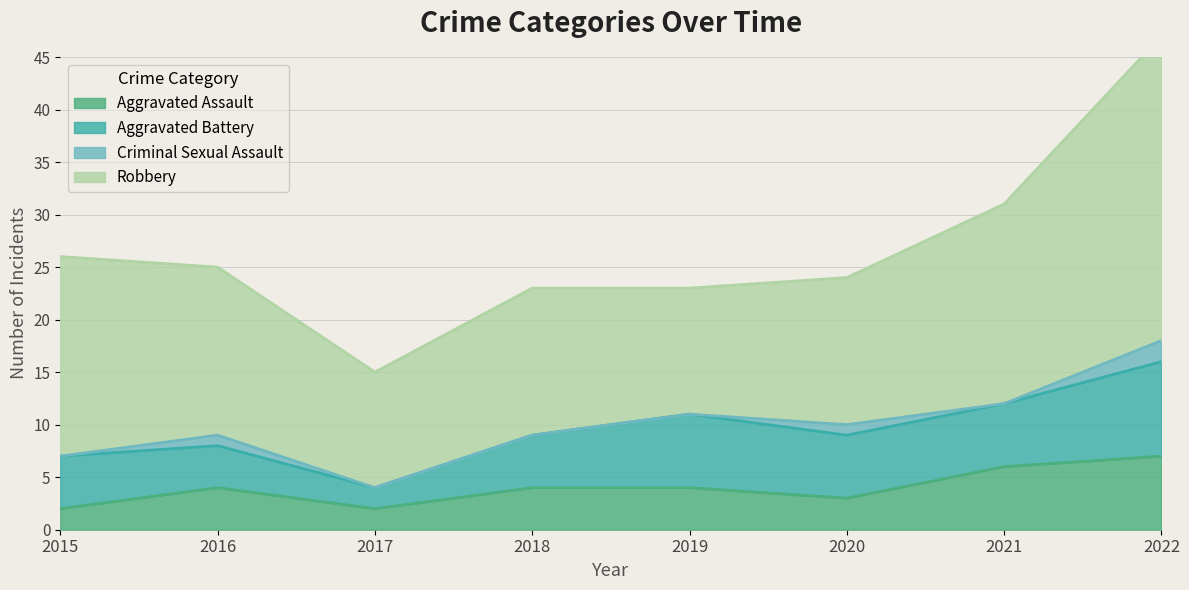

True or false: Robbery has a value of 19 at 2021.

True